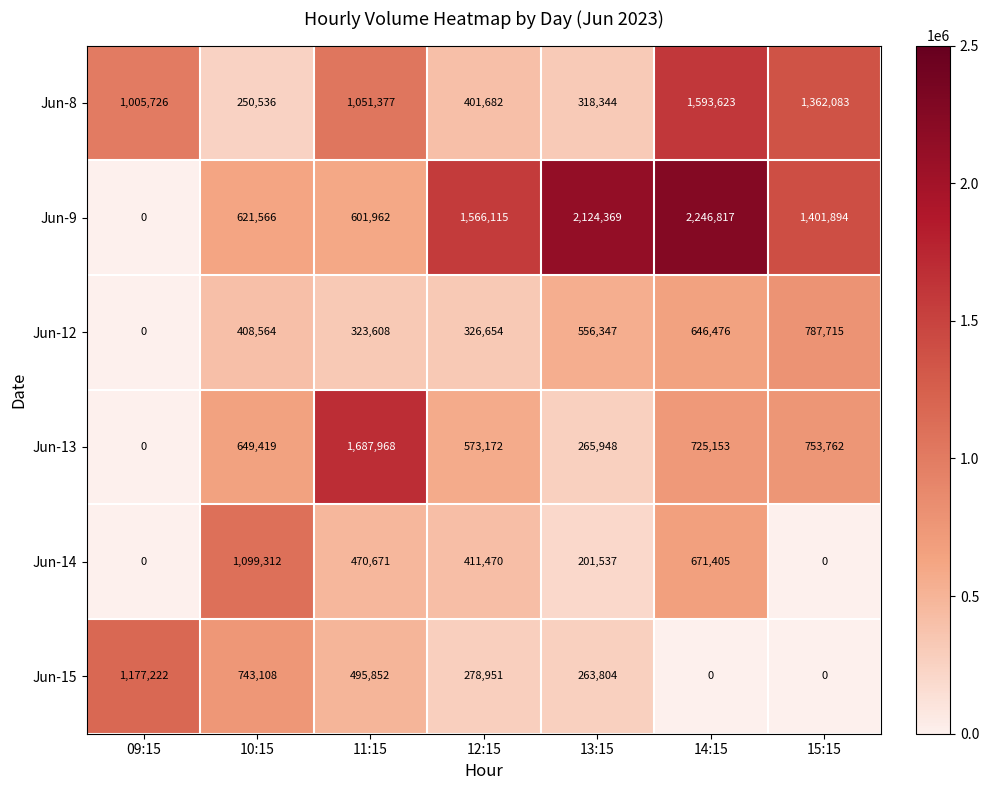

What is the maximum value for Jun-9?

2246817